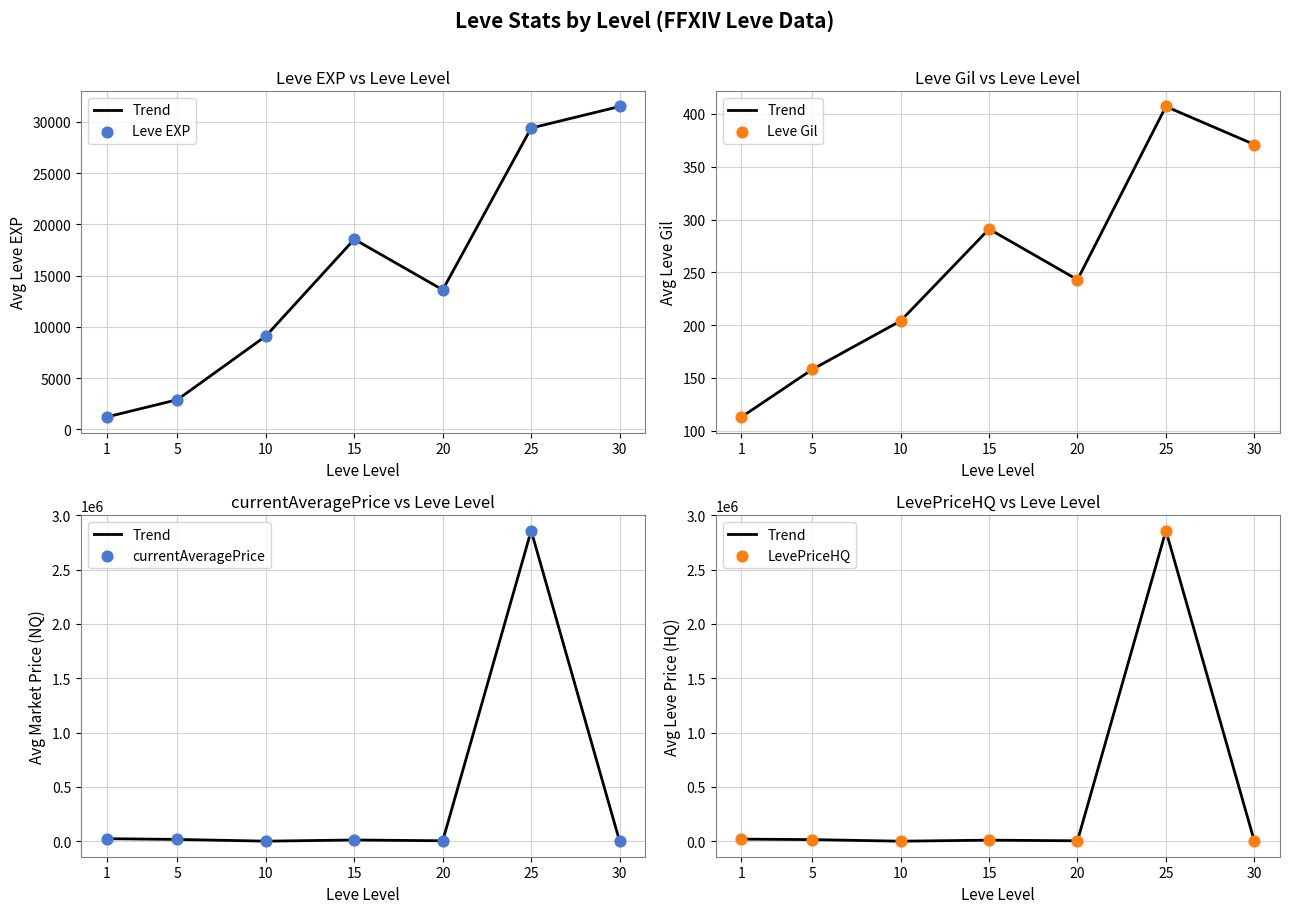

Which series has the largest total across all categories?

currentAveragePrice